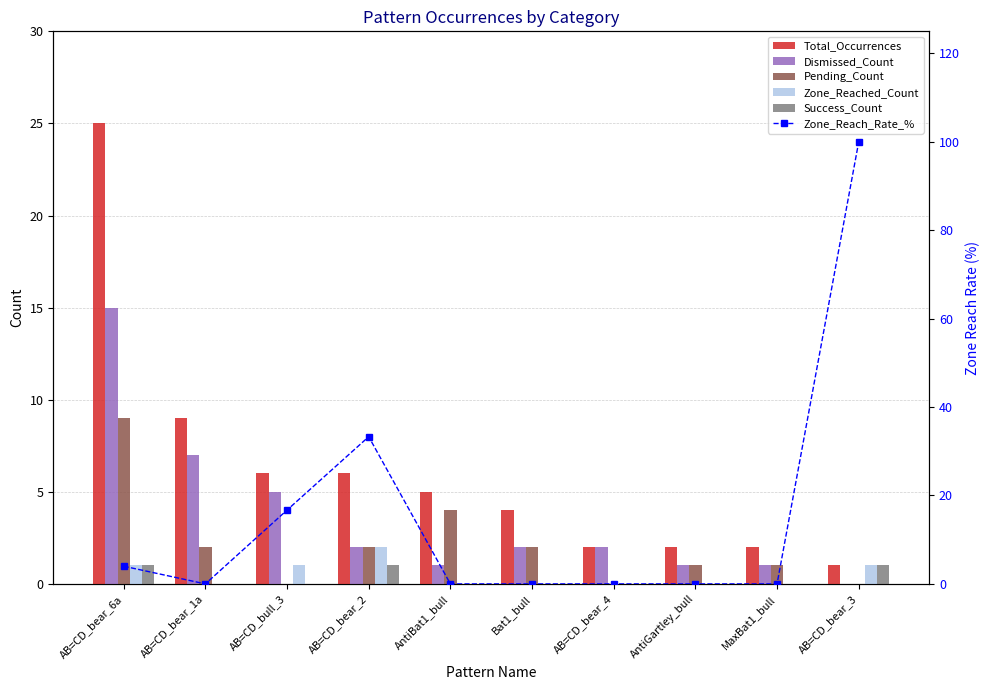

At AB=CD_bear_1a, list the series in order from largest to smallest.

Total_Occurrences, Dismissed_Count, Pending_Count, Zone_Reached_Count, Success_Count, Zone_Reach_Rate_%